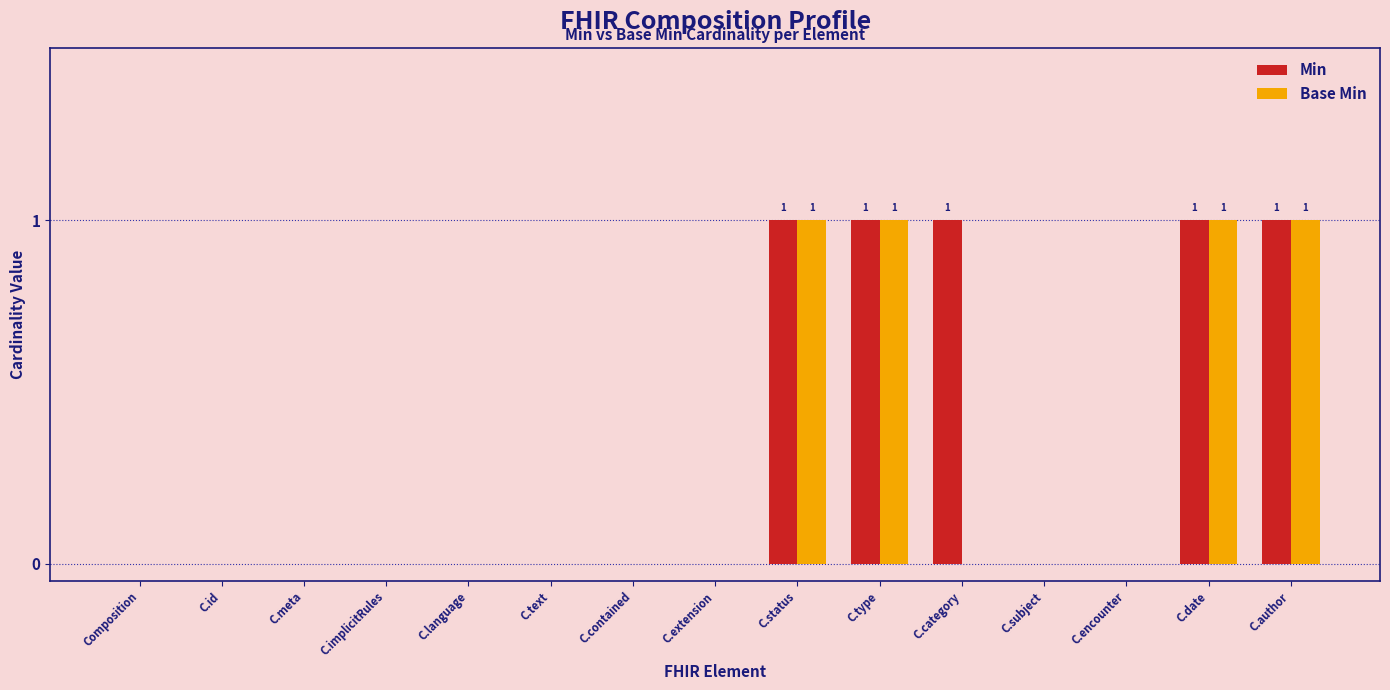

What is the difference between the Min values at C.contained and C.status?

1